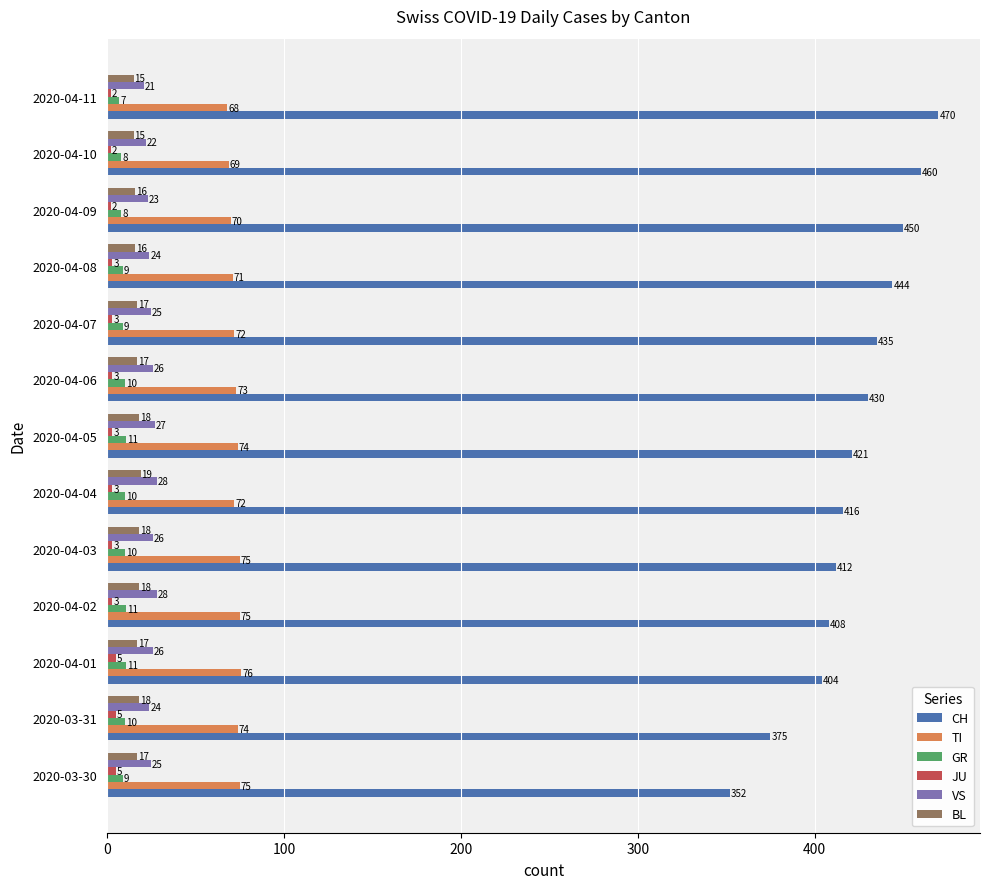

What is the difference between the CH values at 2020-04-01 and 2020-04-09?

46